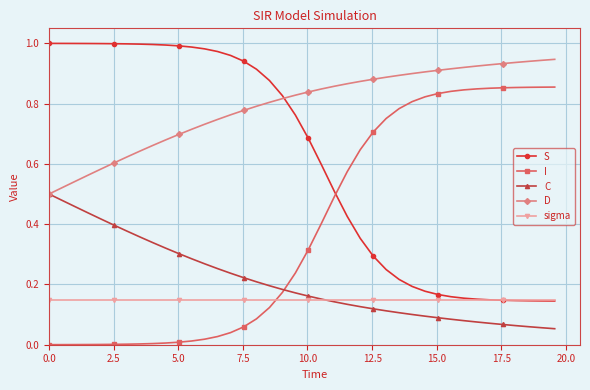

True or false: D and I intersect in this chart.

False